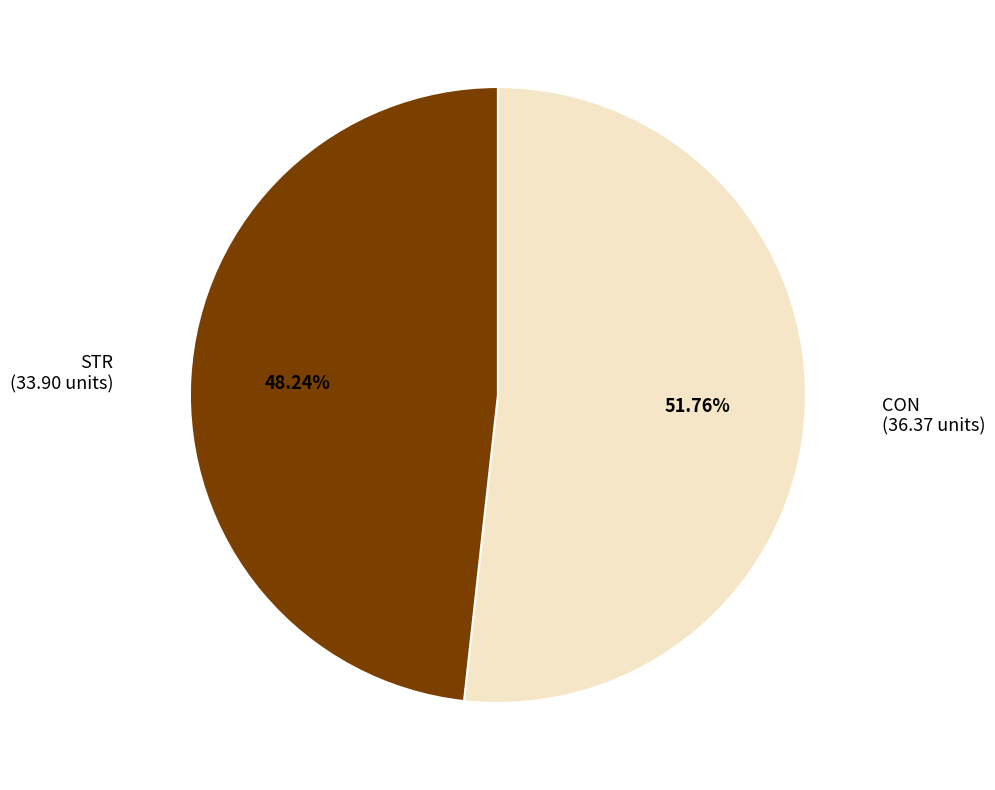

True or false: STR accounts for 48% of the total.

True